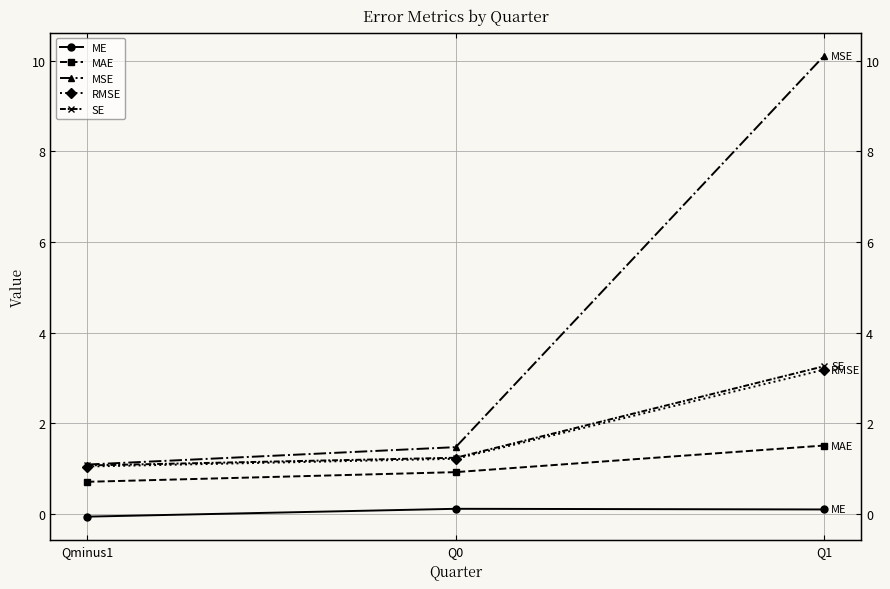

What are all the series names shown in the legend?

ME, MAE, MSE, RMSE, SE